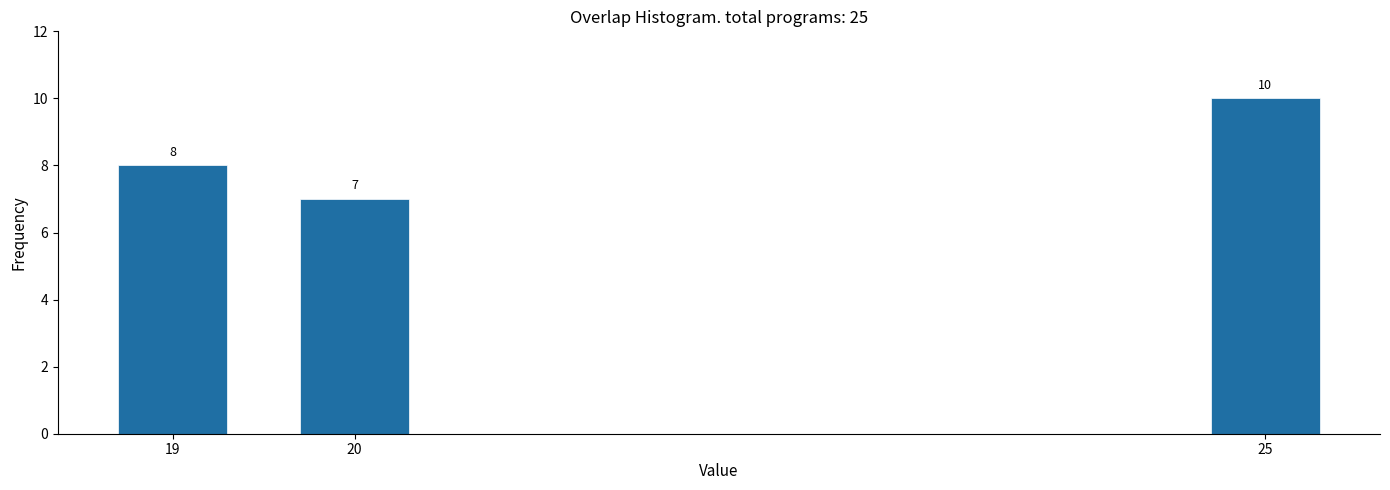

Reading left to right, extract all data points from this chart.

8	7	10